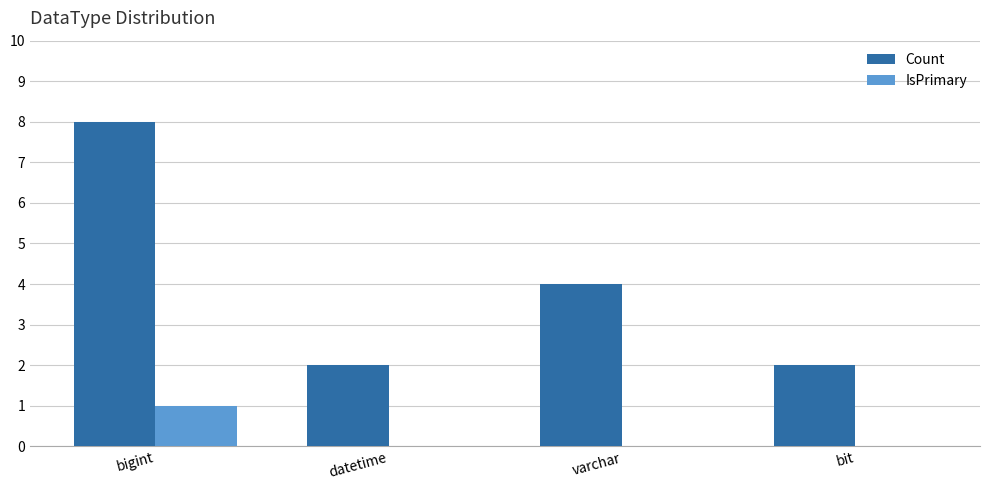

At which label is Count closest to 5?

varchar